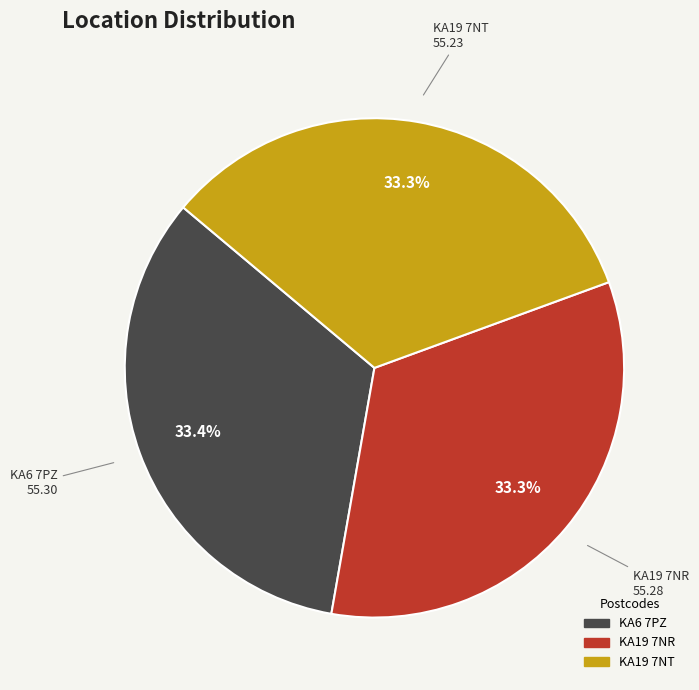

Combined, what portion of the pie is KA19 7NR and KA6 7PZ?

66.7%